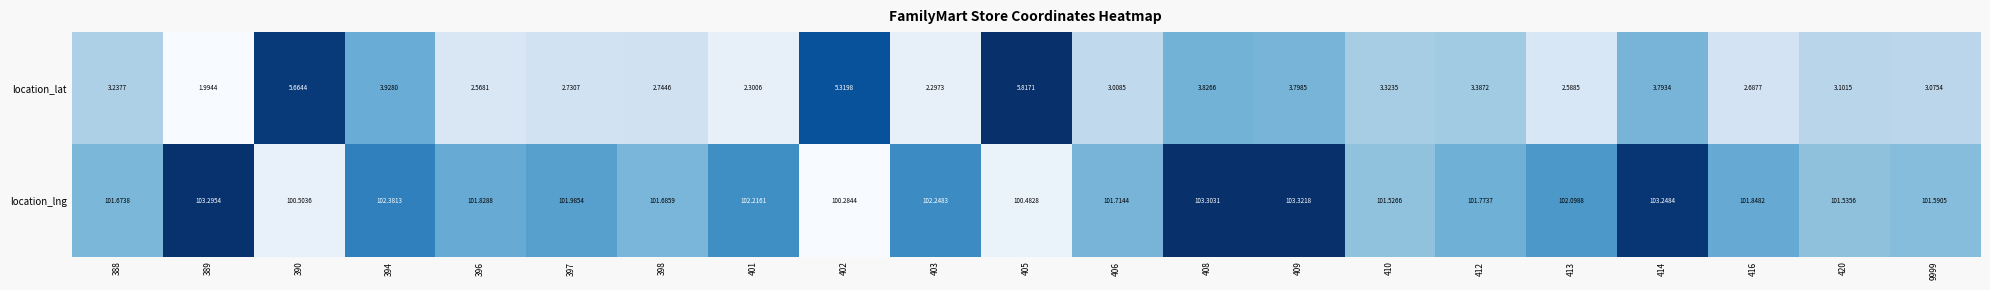

Between 402 and 414, which series saw the biggest shift?

location_lng